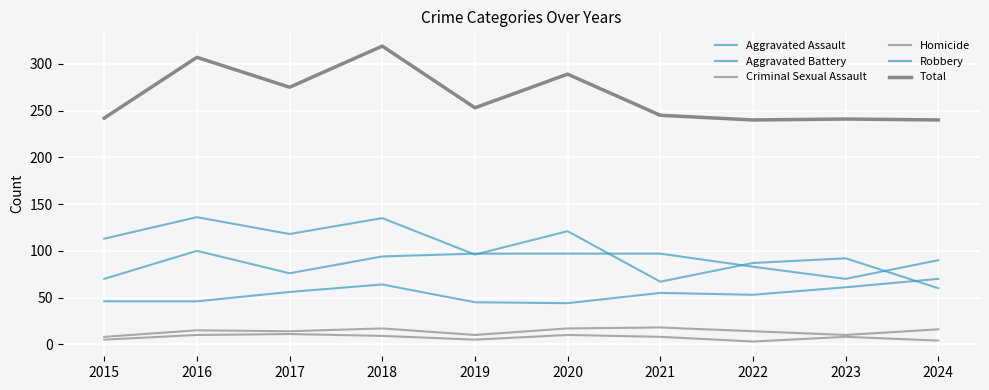

Is this an area chart (filled region under the line)?

No